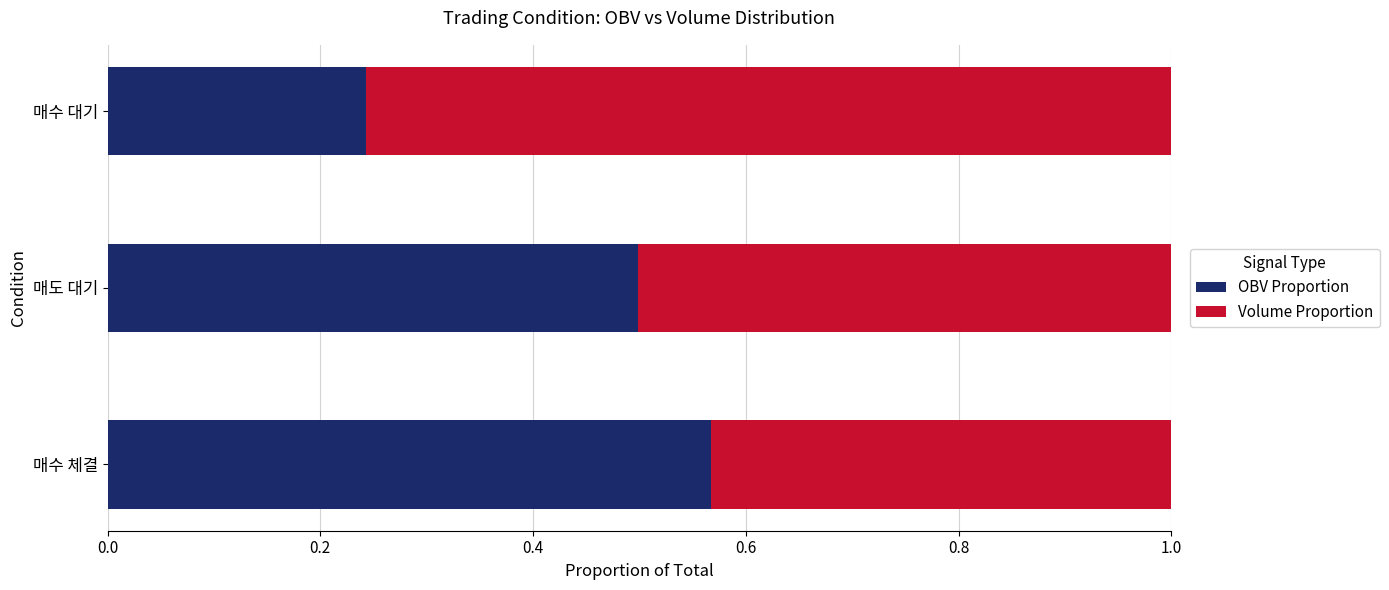

What is the difference between the OBV Proportion values at 매도 대기 and 매수 대기?

0.3